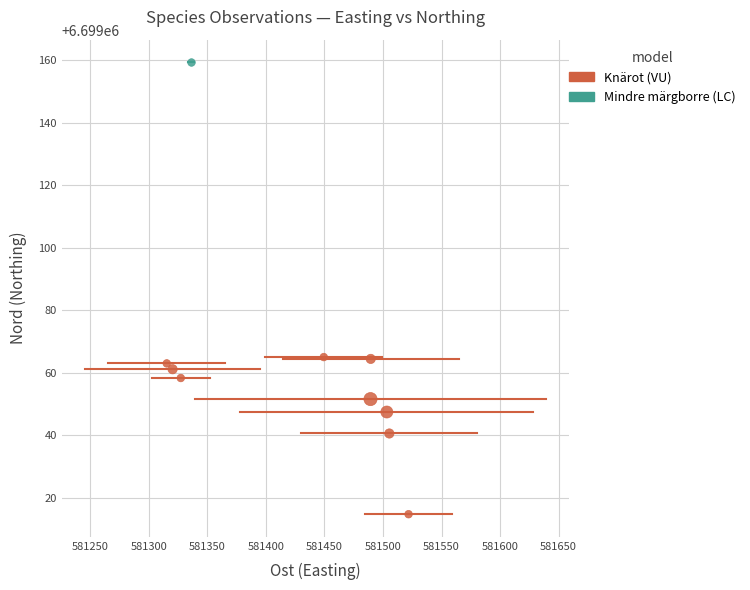

What are all the series names shown in the legend?

Knärot (VU), Mindre märgborre (LC)